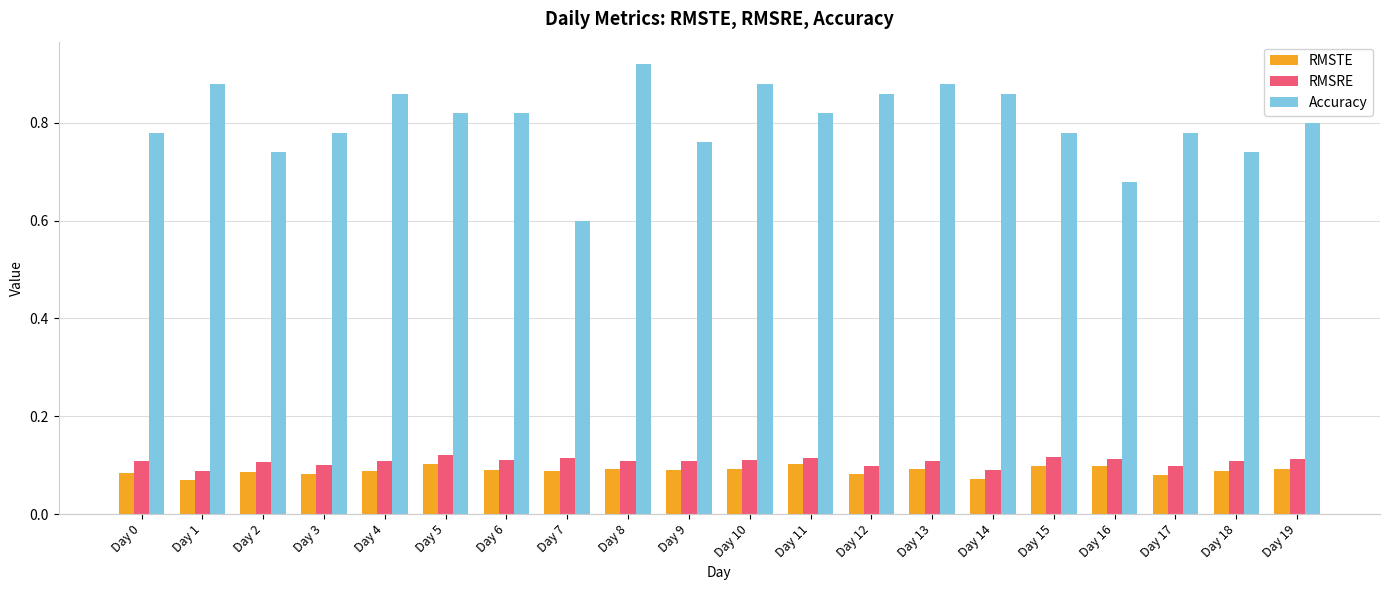

Are the bars grouped side by side (vs. stacked)?

Yes